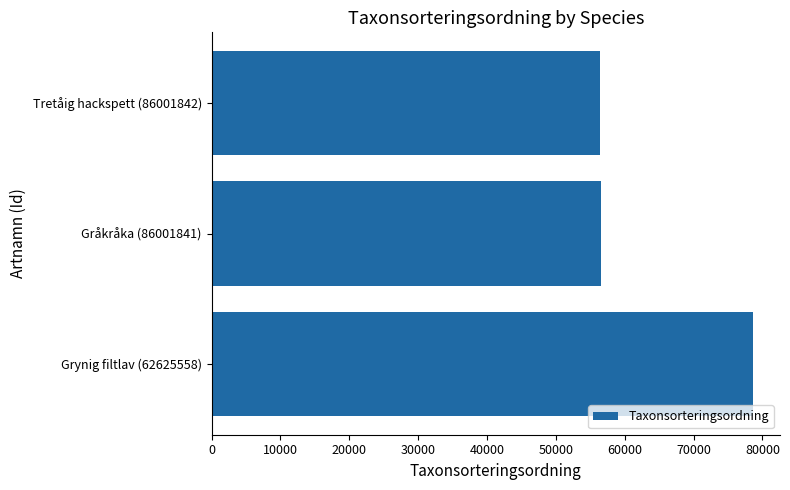

The chart shows a value of 56395 at Tretåig hackspett (86001842). True or false?

True